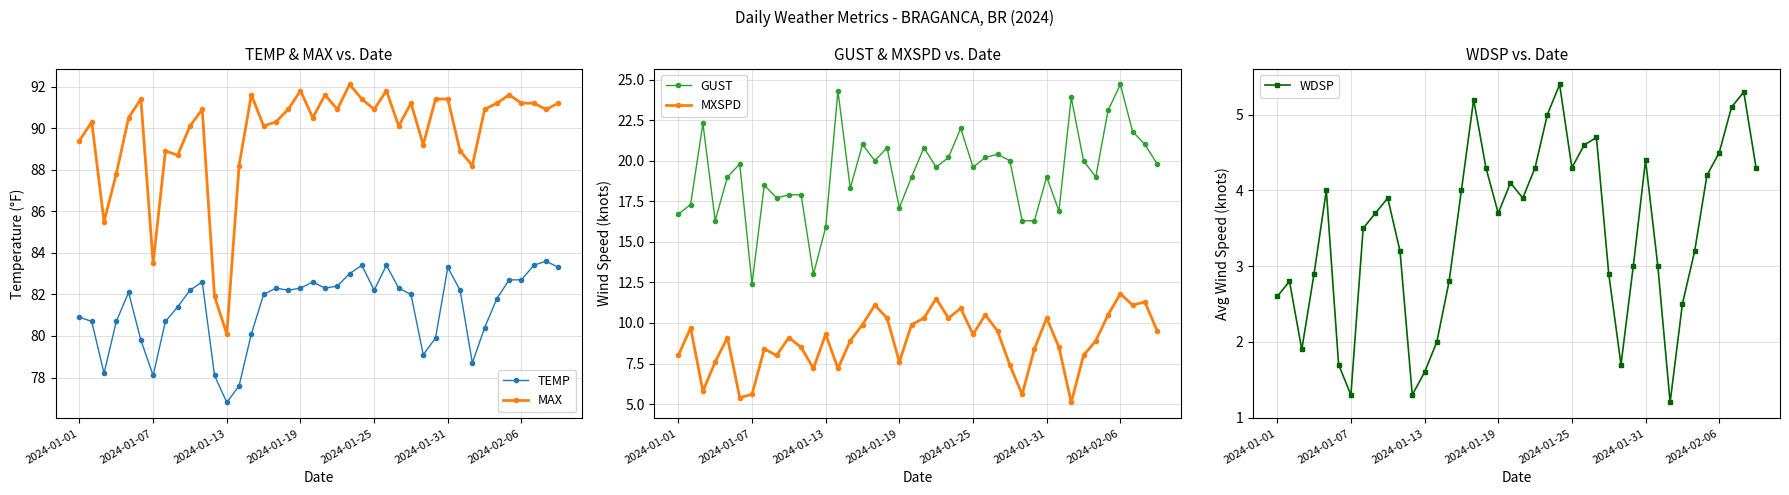

What is the minimum value for MAX?

80.1